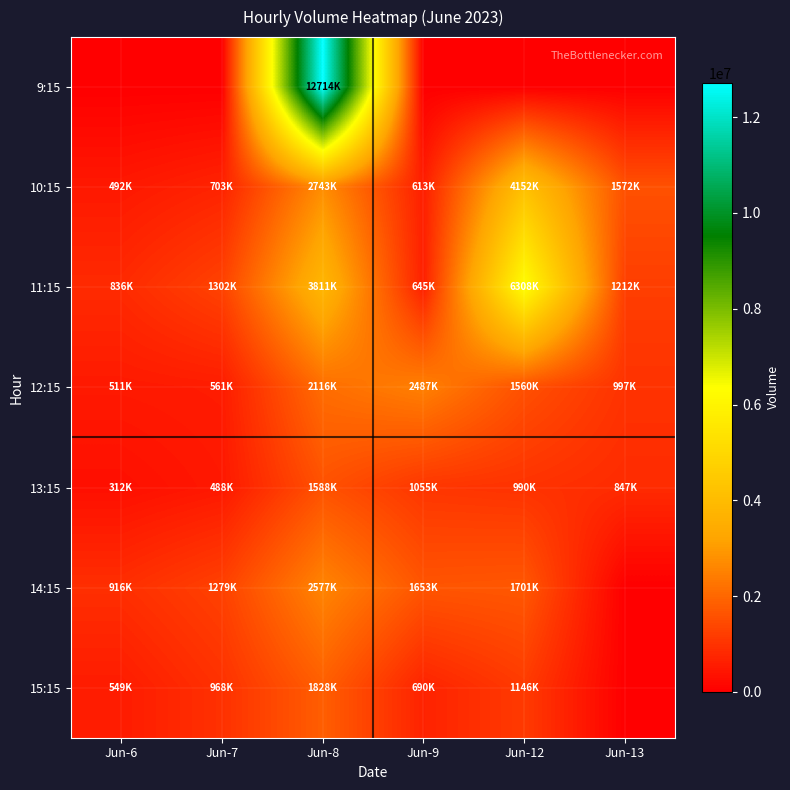

Which series changed the most between Jun-8 and Jun-9?

9:15